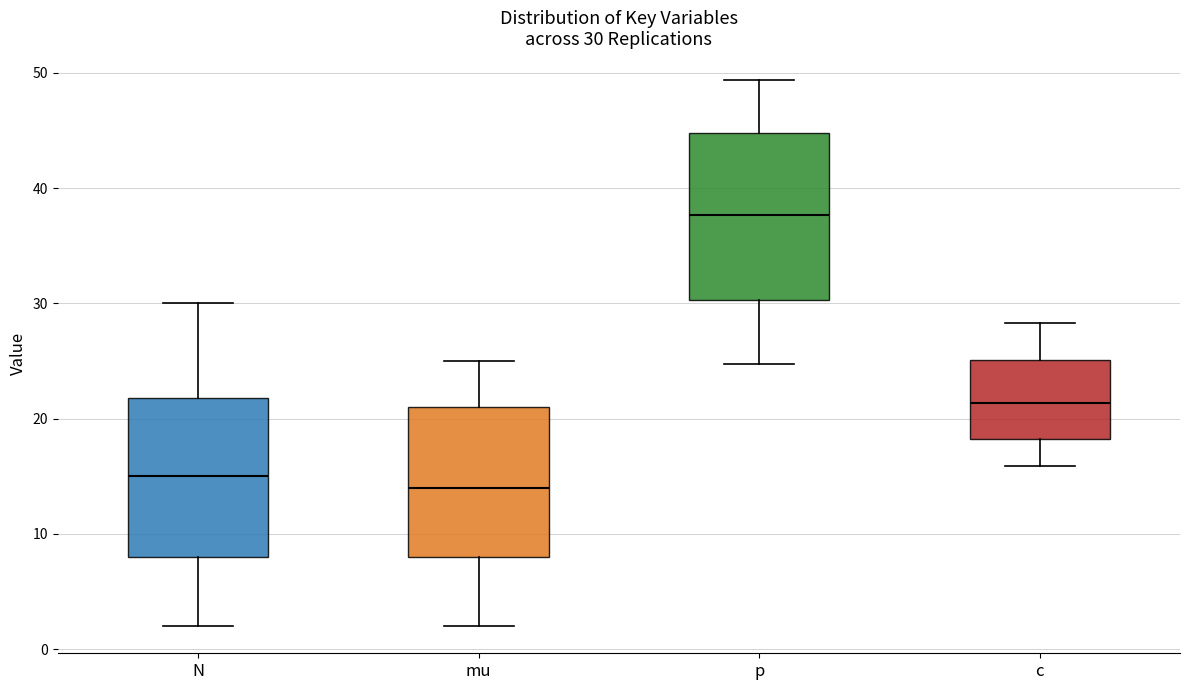

Which box has the highest median line?

p